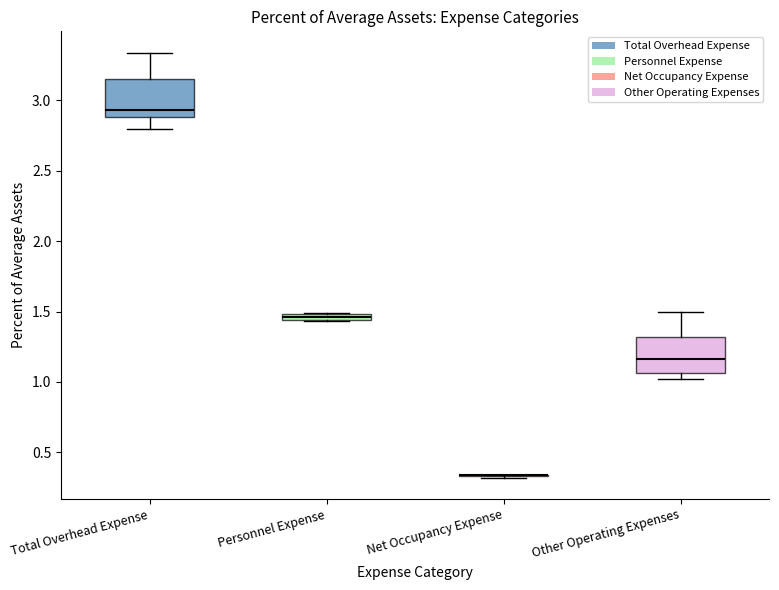

Where does the upper whisker of the box for Other Operating Expenses end on the y-axis? The values are not printed on the chart, so give them approximately, as read against the axis.

1.50